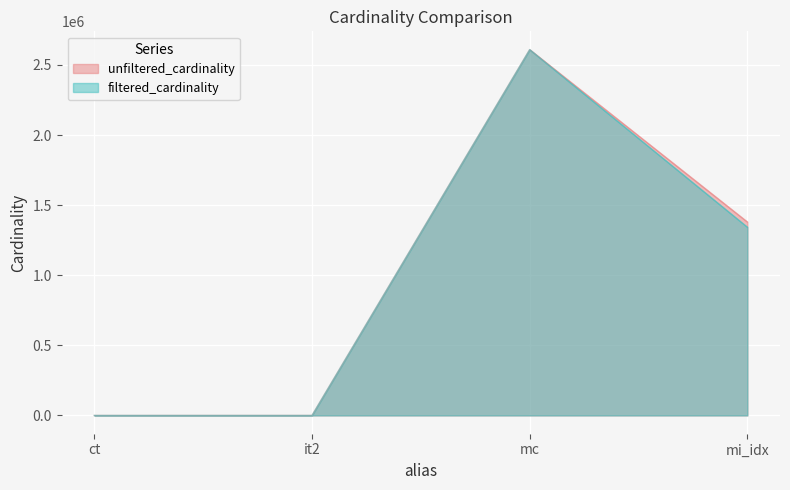

Rank the categories by filtered_cardinality value from highest to lowest.

mc, mi_idx, ct, it2